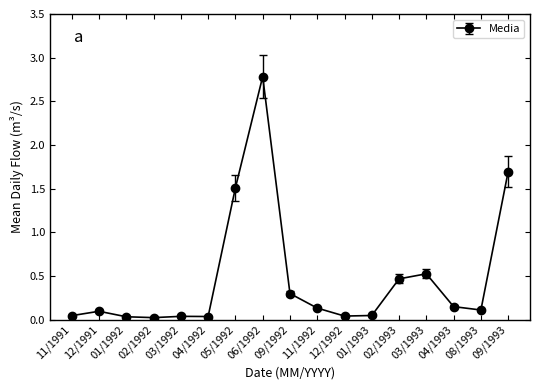

How many series are shown in this chart?

1